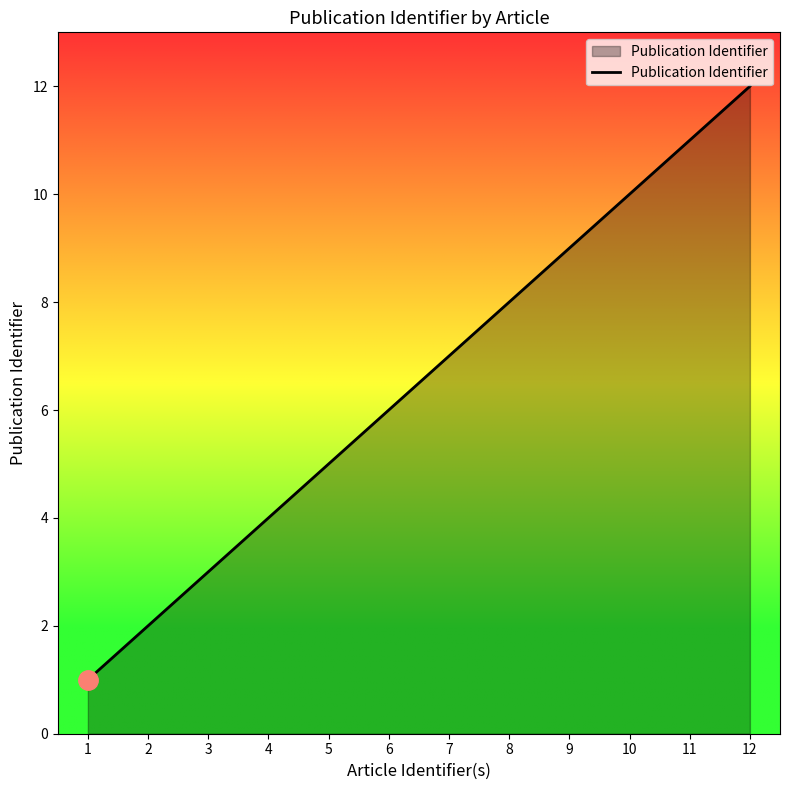

Is it true that the value at 9 is 2?

False